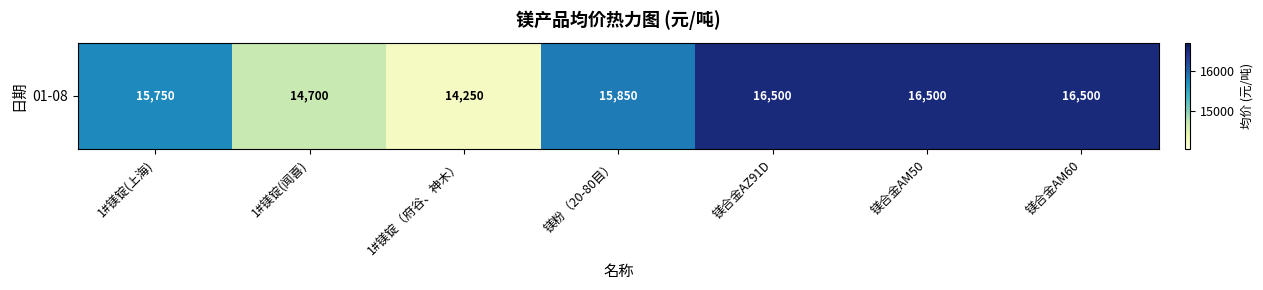

Is it true that the value at 1#镁锭(闻喜) is 20462?

False